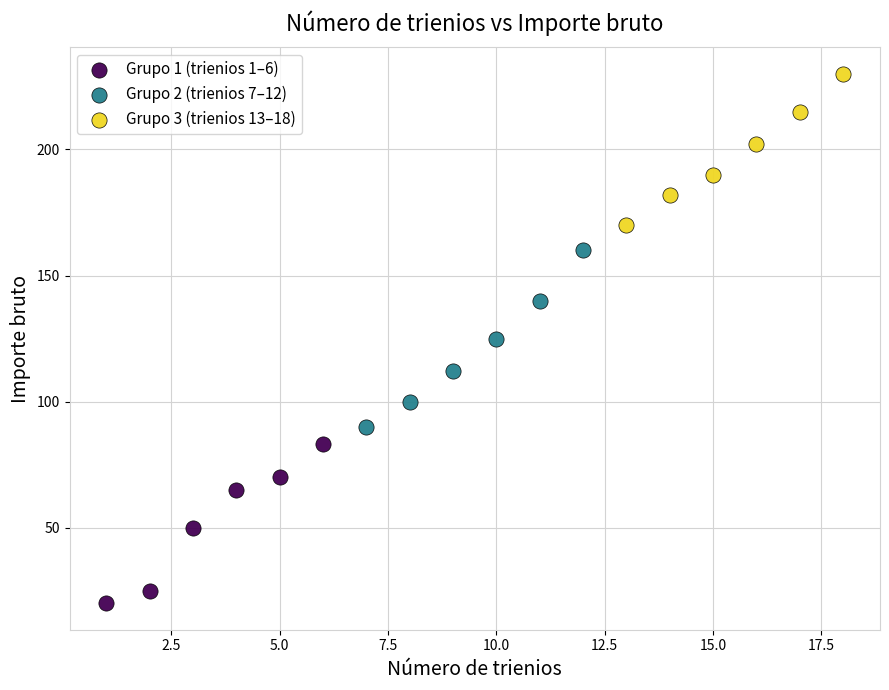

Which series reaches the maximum Y coordinate?

Grupo 3 (trienios 13–18)